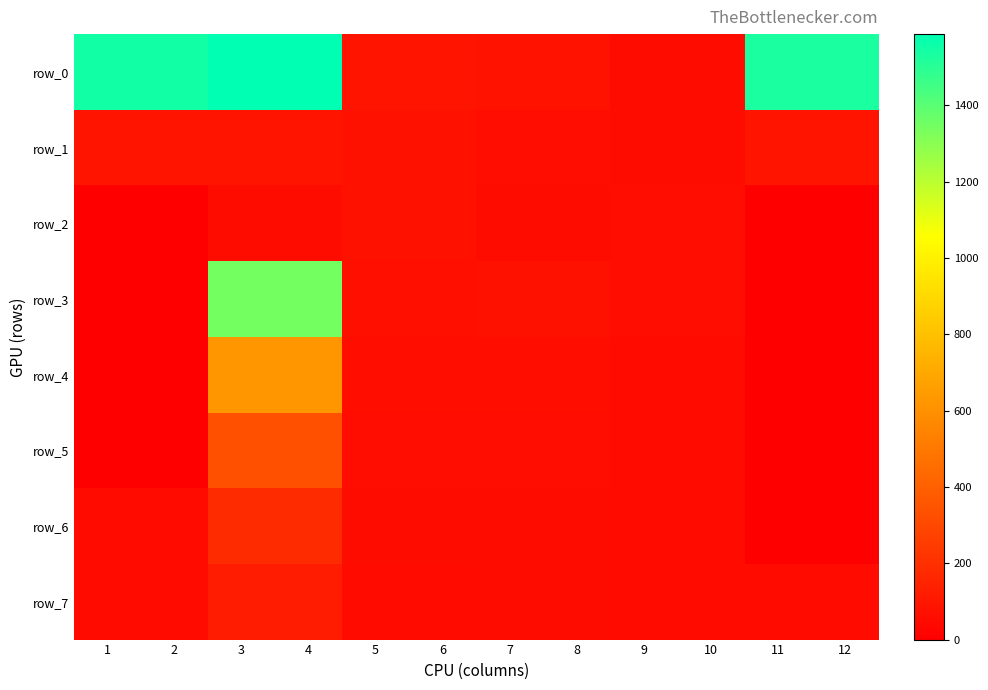

Where is row_3 nearest to the value 672?

7